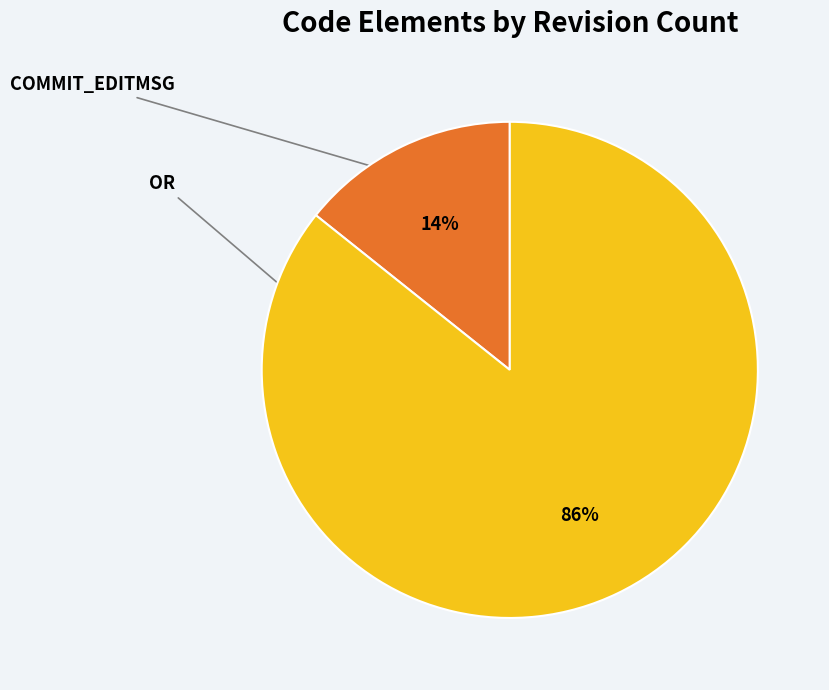

To the nearest percent, what is the average slice percentage?

50%